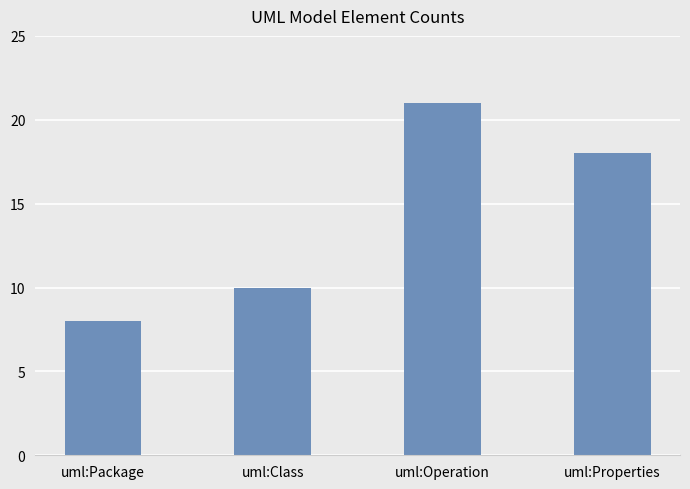

What is the label of the 3rd bar from the right?

uml:Class